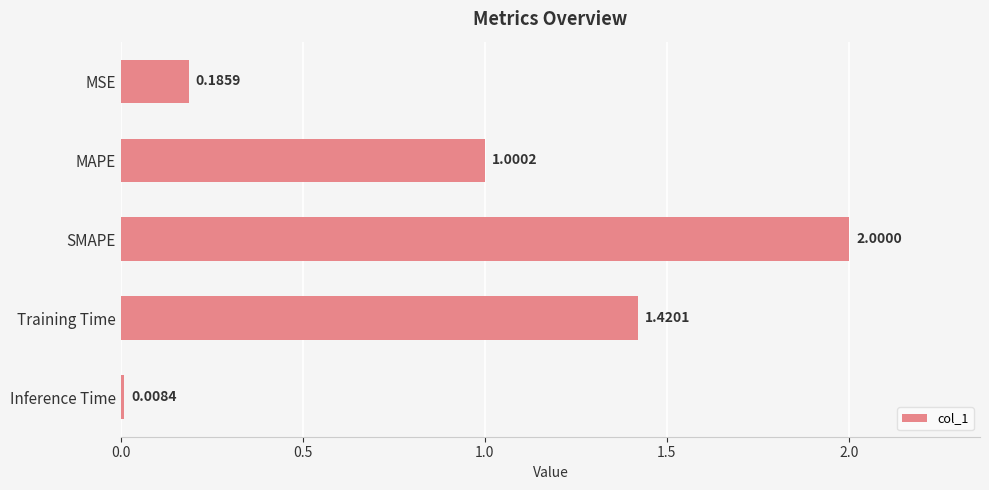

What is the difference between the maximum and second lowest values?

1.8